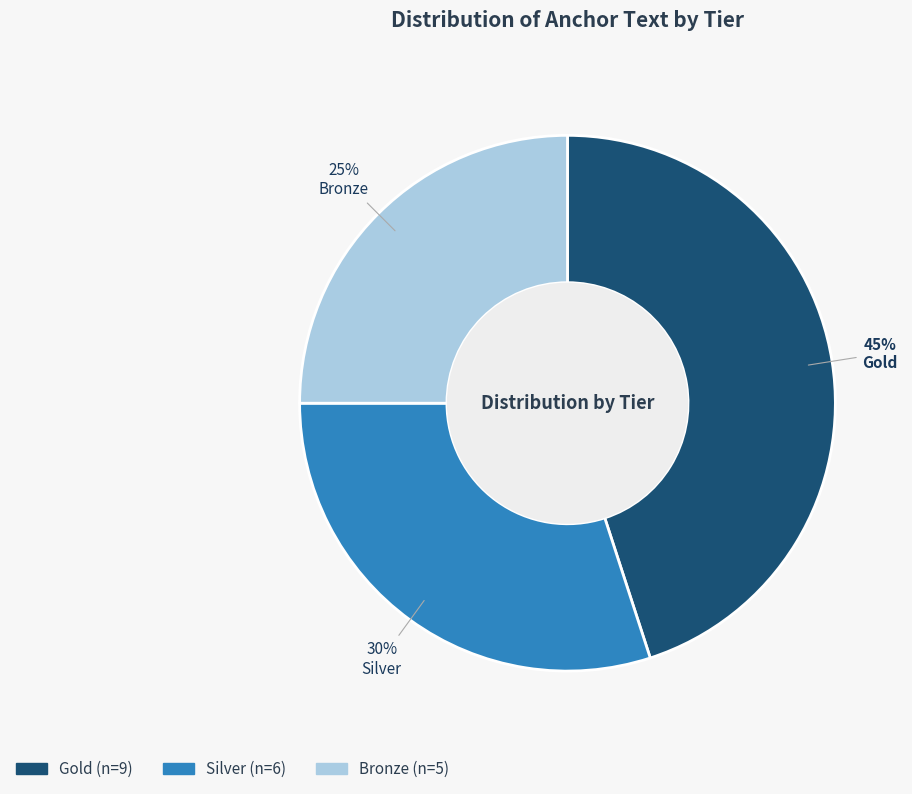

Which slice is the largest?

Gold